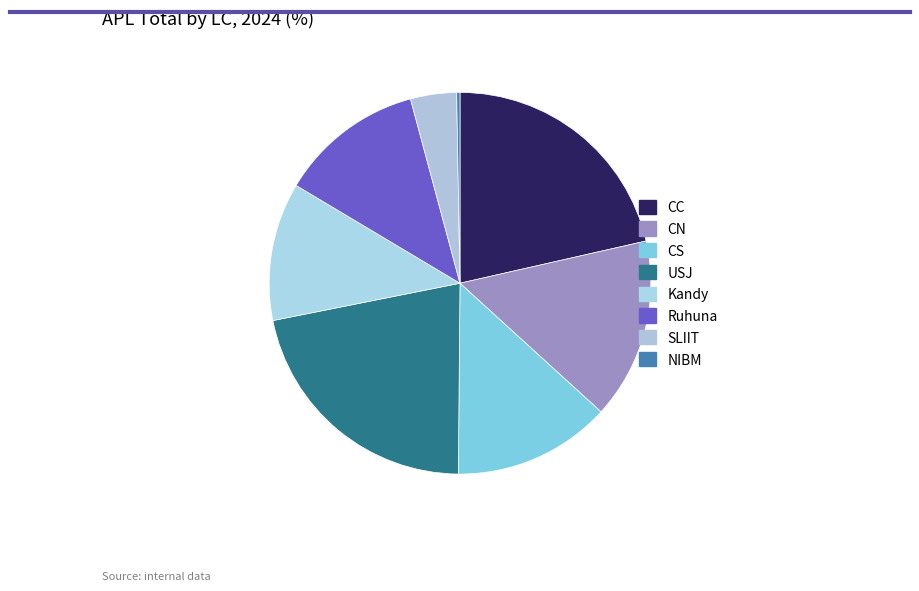

Rank the categories by value from lowest to highest.

NIBM, SLIIT, Kandy, Ruhuna, CS, CN, CC, USJ